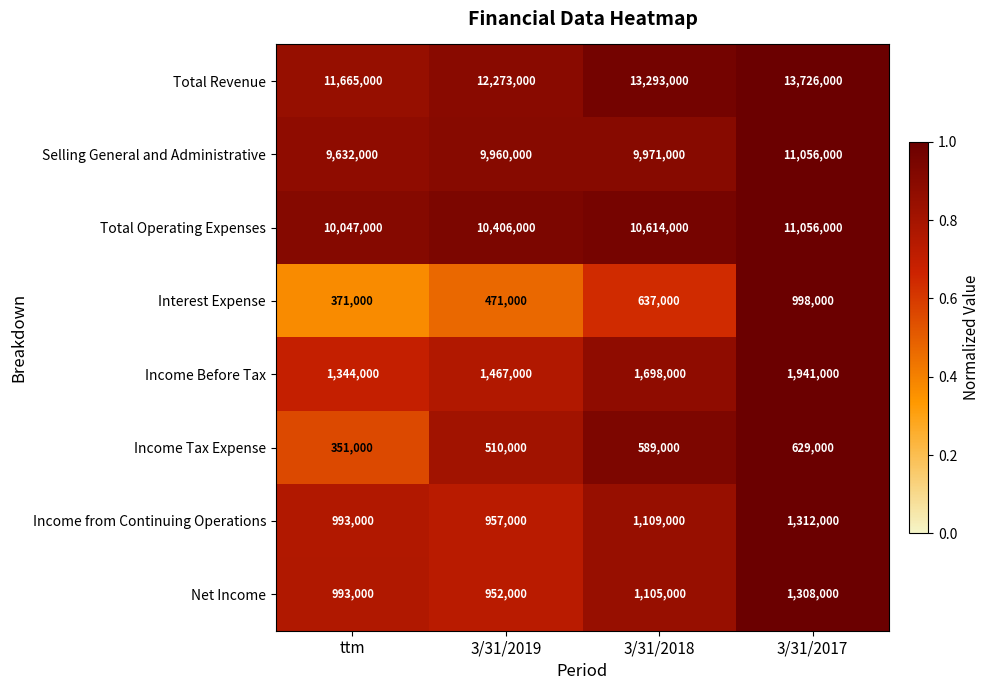

Count the Income from Continuing Operations values in the range 993000 to 1312000.

3